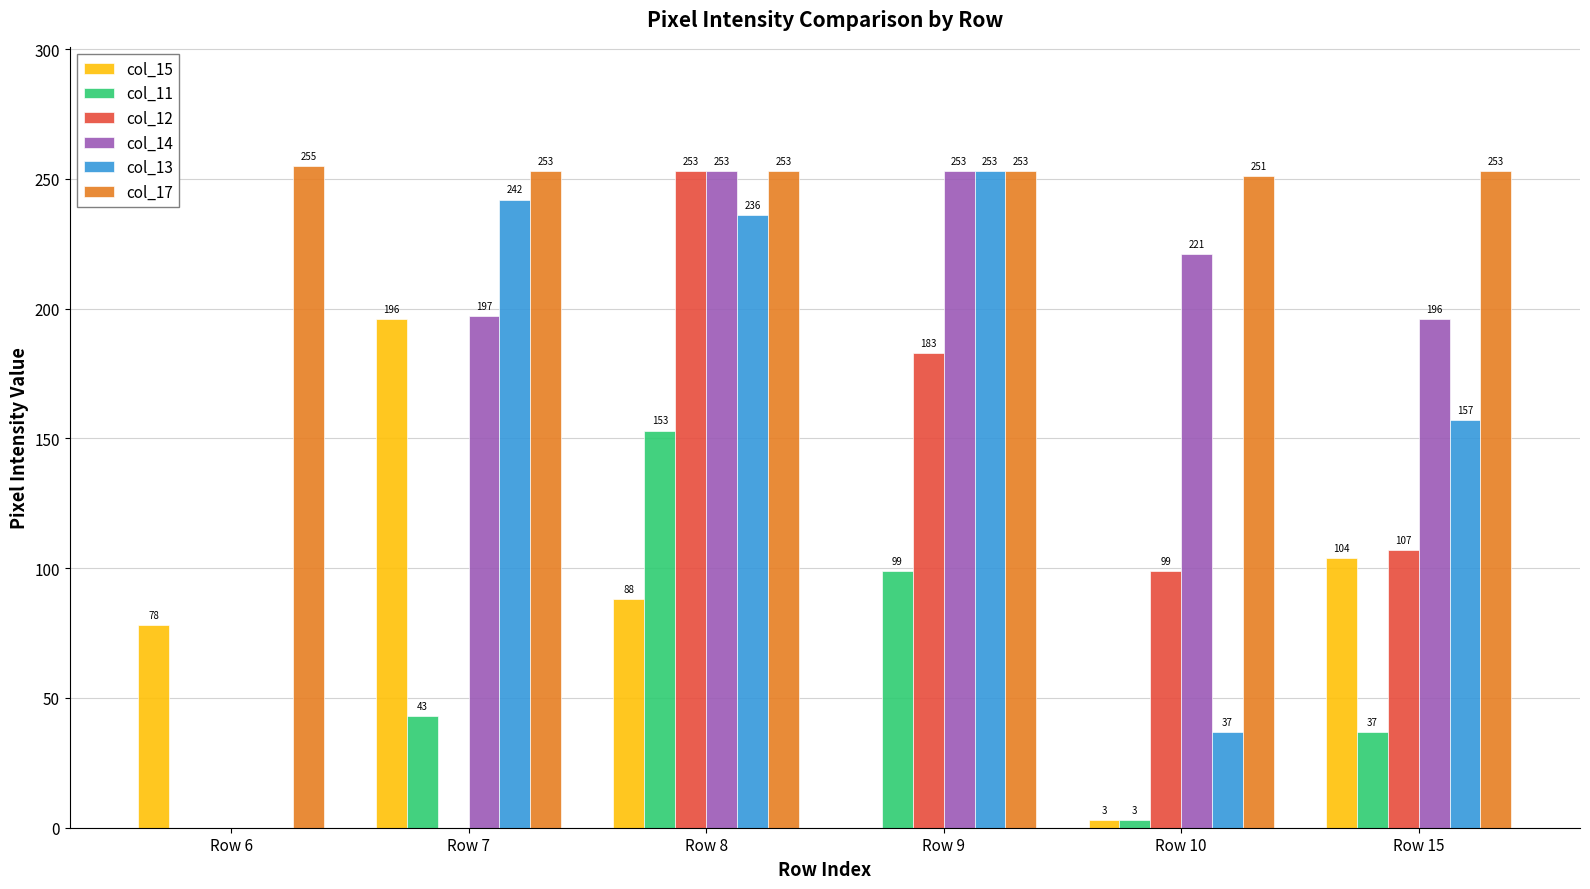

Which series changed the most between Row 10 and Row 15?

col_13